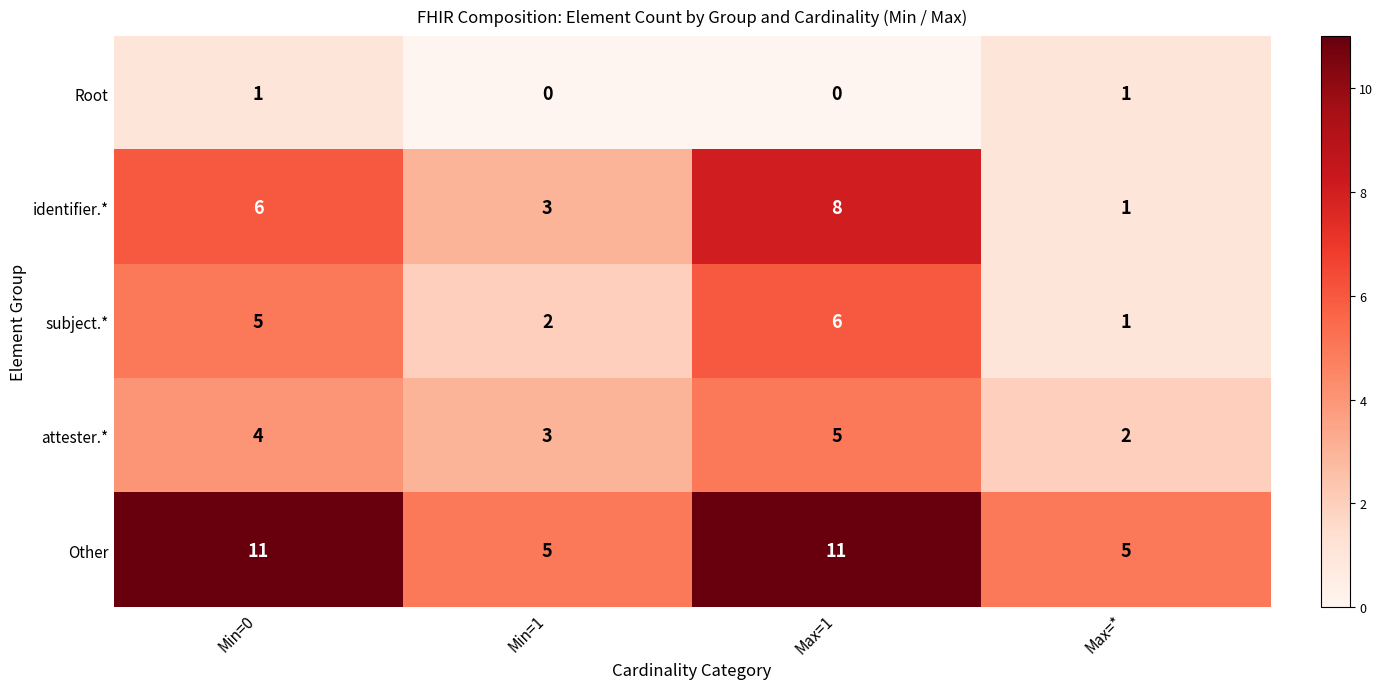

How many values in Root are above zero?

2